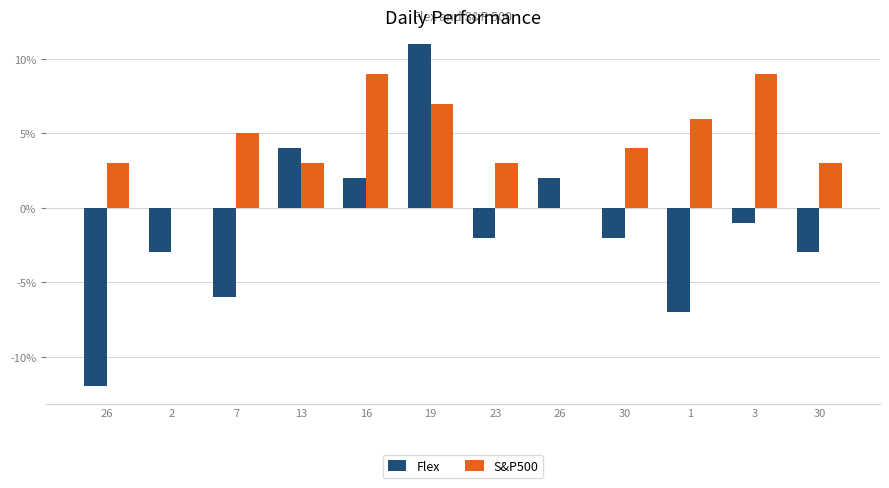

What is the difference between the maximum and minimum values in the Flex series?

23